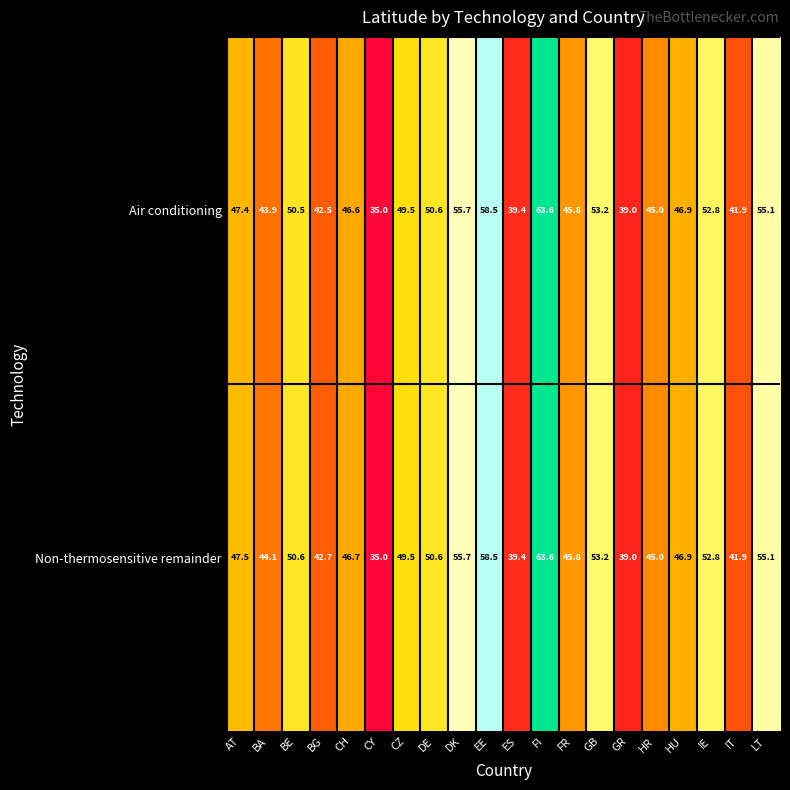

True or false: Non-thermosensitive remainder has a value of 45.0 at HR.

True